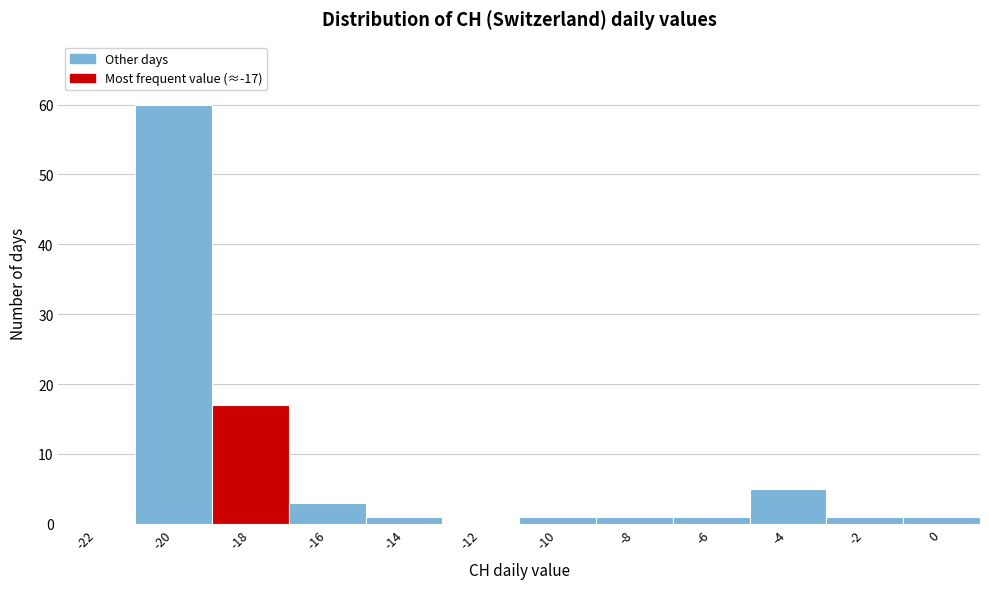

Reading left to right, what are all the values shown in this chart?

-22=0	-20=60	-18=17	-16=3	-14=1	-12=0	-10=1	-8=1	-6=1	-4=5	-2=1	0=1